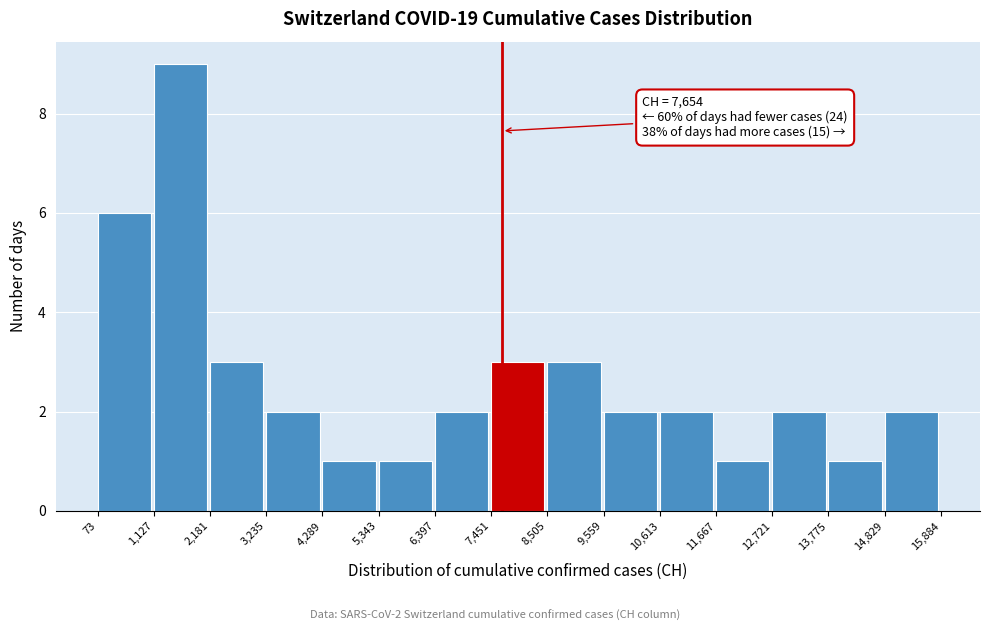

Over which range of the x-axis is the bar tallest?

1,127 to 2,181